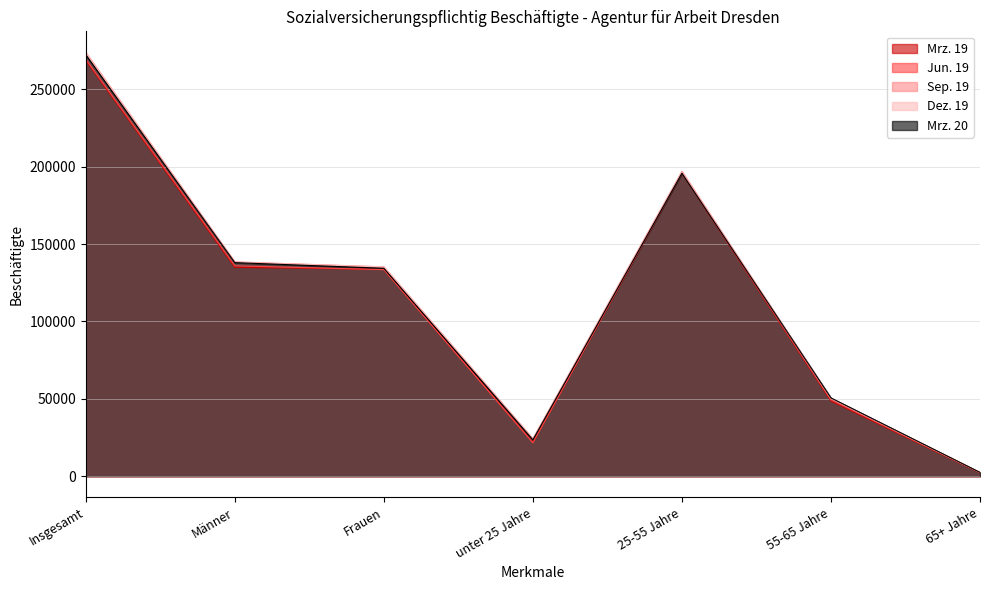

Reading right to left, list all the values displayed in this chart.

Mrz. 19: 65+ Jahre=2231	55-65 Jahre=48596	25-55 Jahre=195954	unter 25 Jahre=21889	Frauen=133677	Männer=134993	Insgesamt=268670
Jun. 19: 65+ Jahre=2349	55-65 Jahre=49350	25-55 Jahre=196139	unter 25 Jahre=21584	Frauen=133479	Männer=135943	Insgesamt=269422
Sep. 19: 65+ Jahre=2436	55-65 Jahre=50130	25-55 Jahre=196988	unter 25 Jahre=24229	Frauen=135293	Männer=138490	Insgesamt=273783
Dez. 19: 65+ Jahre=2493	55-65 Jahre=50413	25-55 Jahre=196494	unter 25 Jahre=24144	Frauen=135261	Männer=138283	Insgesamt=273544
Mrz. 20: 65+ Jahre=2465	55-65 Jahre=50583	25-55 Jahre=195801	unter 25 Jahre=23526	Frauen=134361	Männer=138014	Insgesamt=272375